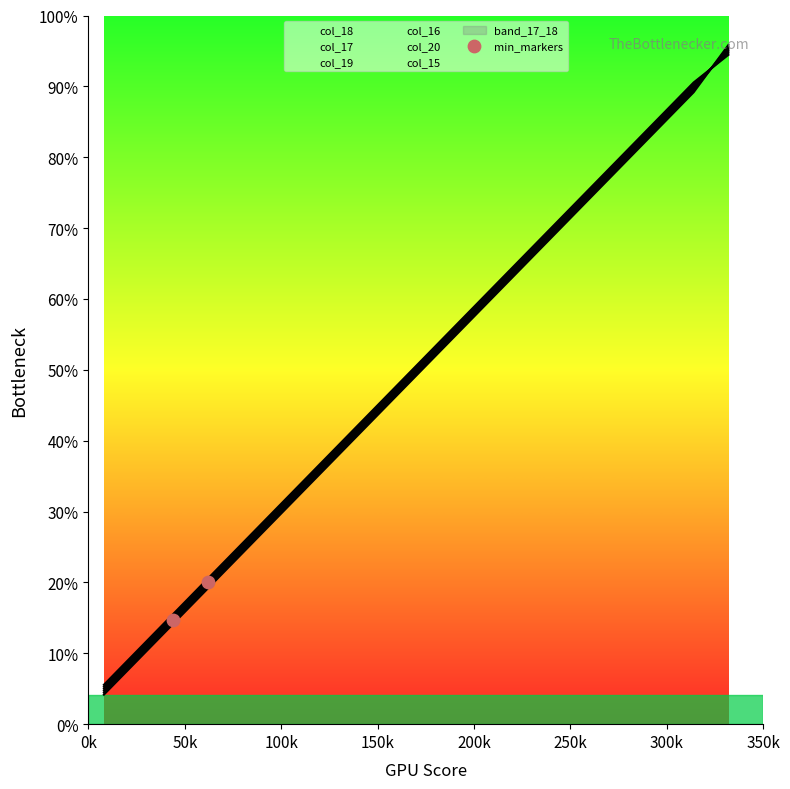

Which has a higher value, 50k or 0k?

50k